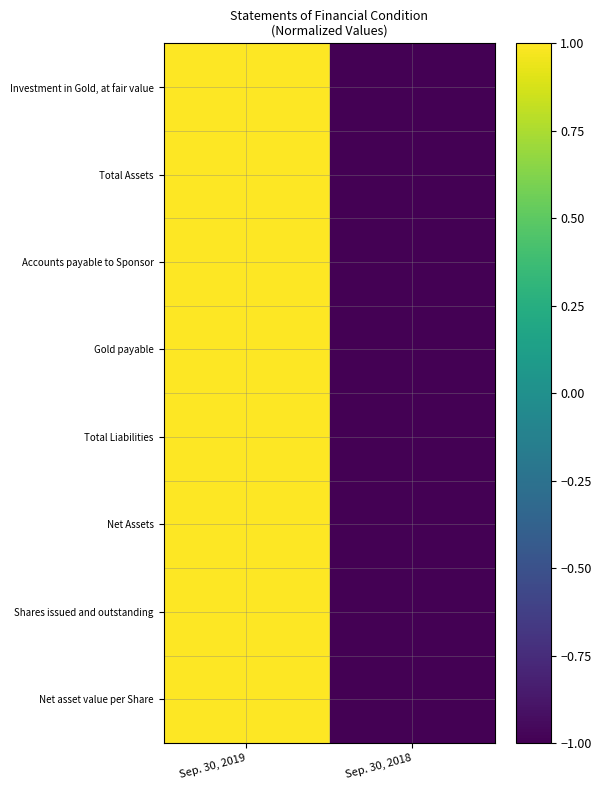

True or false: Net Assets has a value of -2 at Sep. 30, 2018.

False